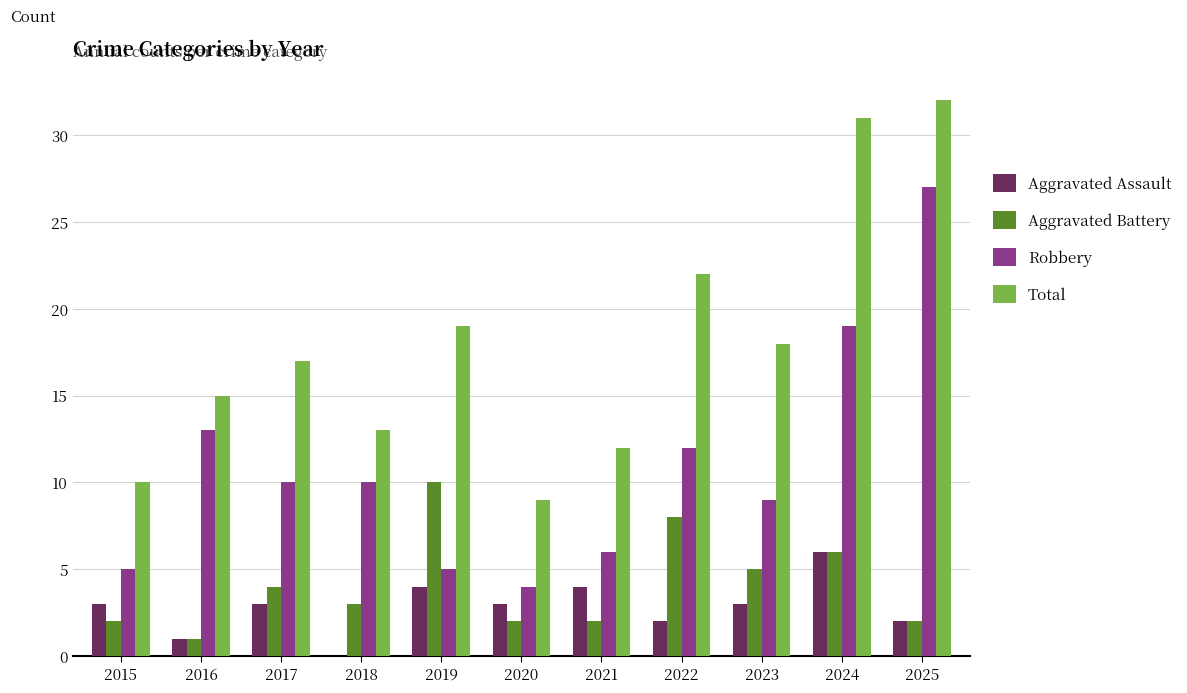

Count the number of categories in the chart.

11